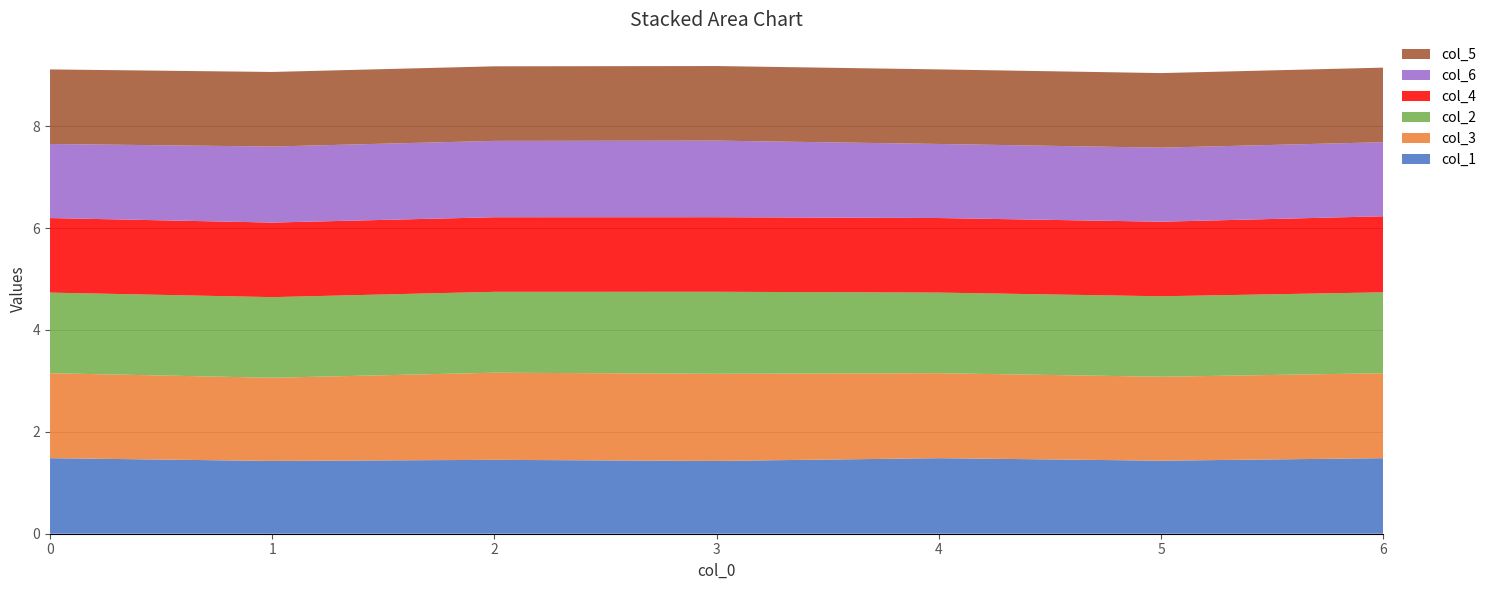

Reading left to right, what are all the values shown in this chart?

col_1: 0=1.5	1=1.4	2=1.4	3=1.4	4=1.5	5=1.4	6=1.5
col_3: 0=1.7	1=1.6	2=1.7	3=1.7	4=1.7	5=1.6	6=1.7
col_2: 0=1.6	1=1.6	2=1.6	3=1.6	4=1.6	5=1.6	6=1.6
col_4: 0=1.5	1=1.5	2=1.5	3=1.5	4=1.5	5=1.5	6=1.5
col_6: 0=1.5	1=1.5	2=1.5	3=1.5	4=1.5	5=1.5	6=1.5
col_5: 0=1.5	1=1.5	2=1.5	3=1.5	4=1.5	5=1.5	6=1.5